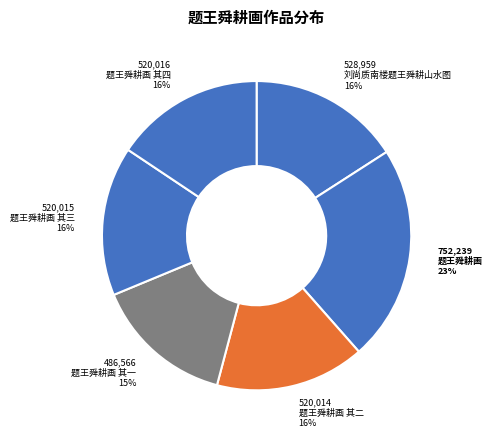

Does any single category account for the majority?

No